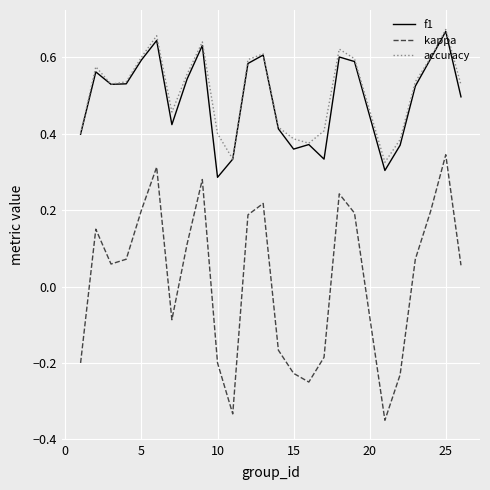

True or false: f1 and kappa intersect in this chart.

False